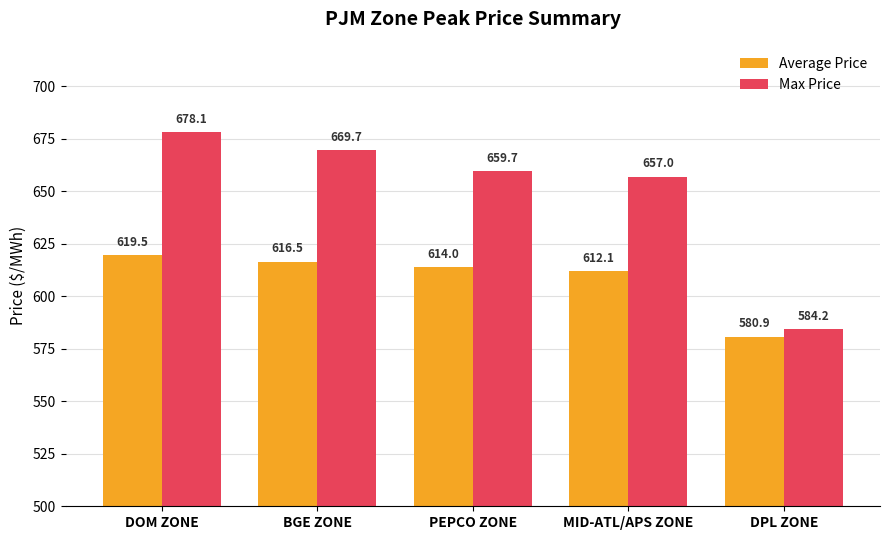

Reading left to right, extract all data points from this chart.

Average Price: DOM ZONE=619.5	BGE ZONE=616.5	PEPCO ZONE=614.0	MID-ATL/APS ZONE=612.1	DPL ZONE=580.9
Max Price: DOM ZONE=678.1	BGE ZONE=669.7	PEPCO ZONE=659.7	MID-ATL/APS ZONE=657.0	DPL ZONE=584.2